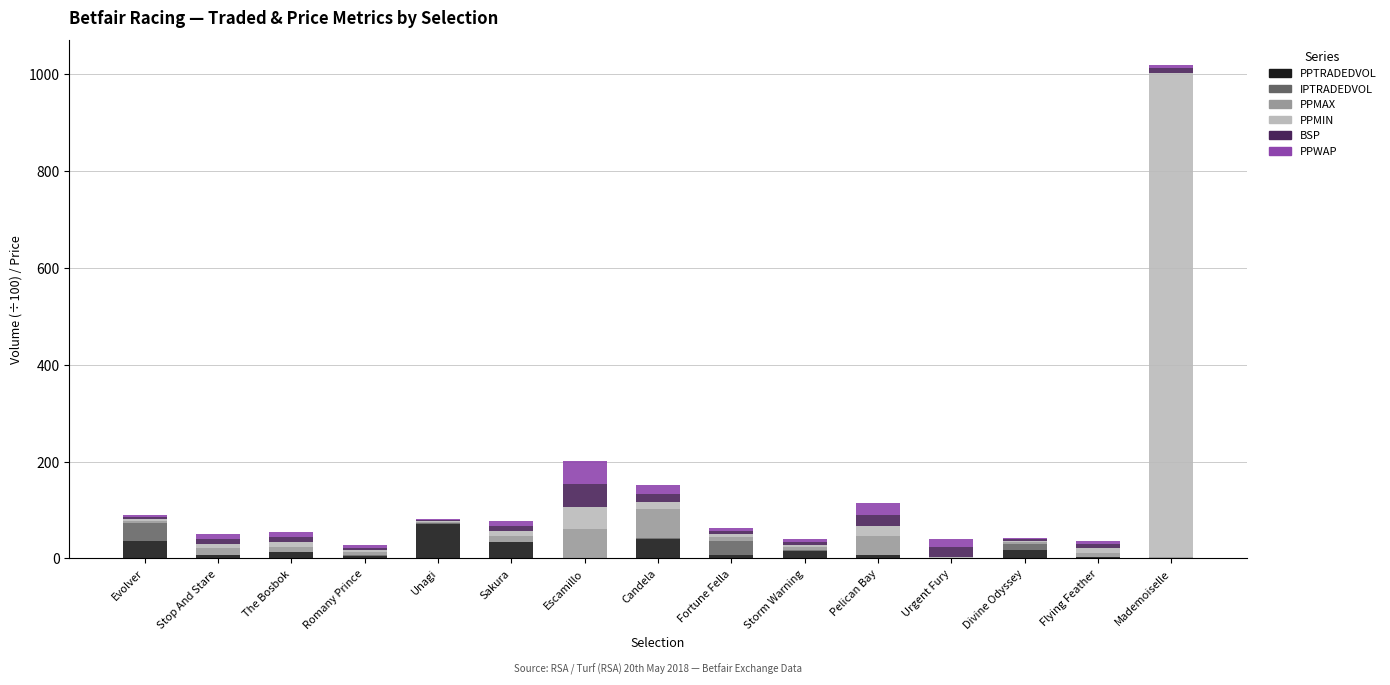

At which category is the sum across all series the highest?

Mademoiselle